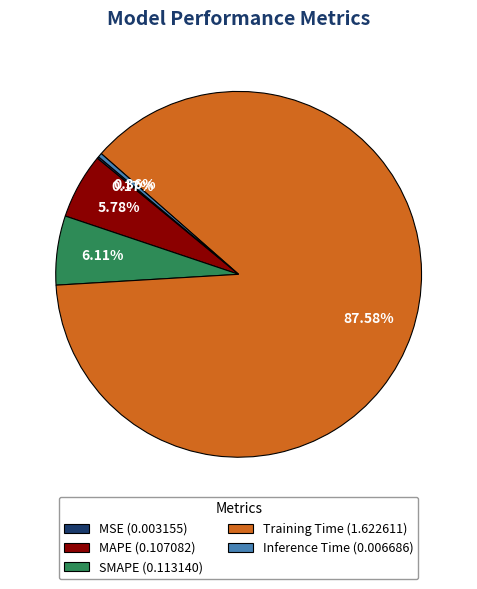

To the nearest percent, what portion does MAPE represent?

6%